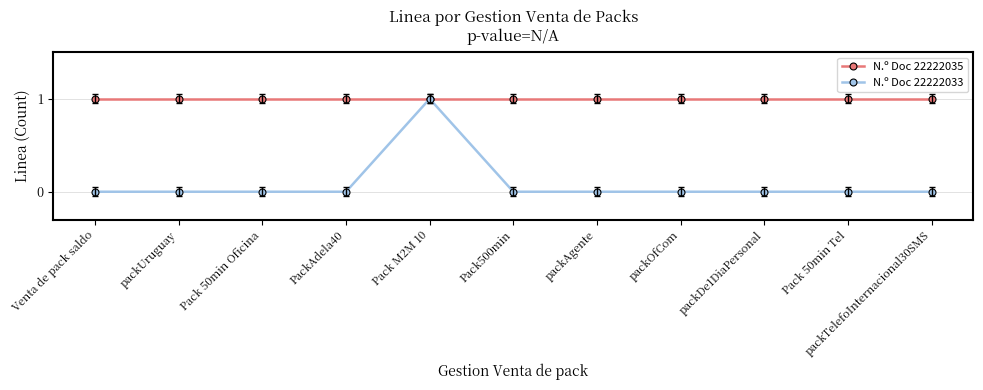

Reading left to right, extract all data points from this chart.

N.º Doc 22222035: 1	1	1	1	1	1	1	1	1	1	1
N.º Doc 22222033: 0	0	0	0	1	0	0	0	0	0	0